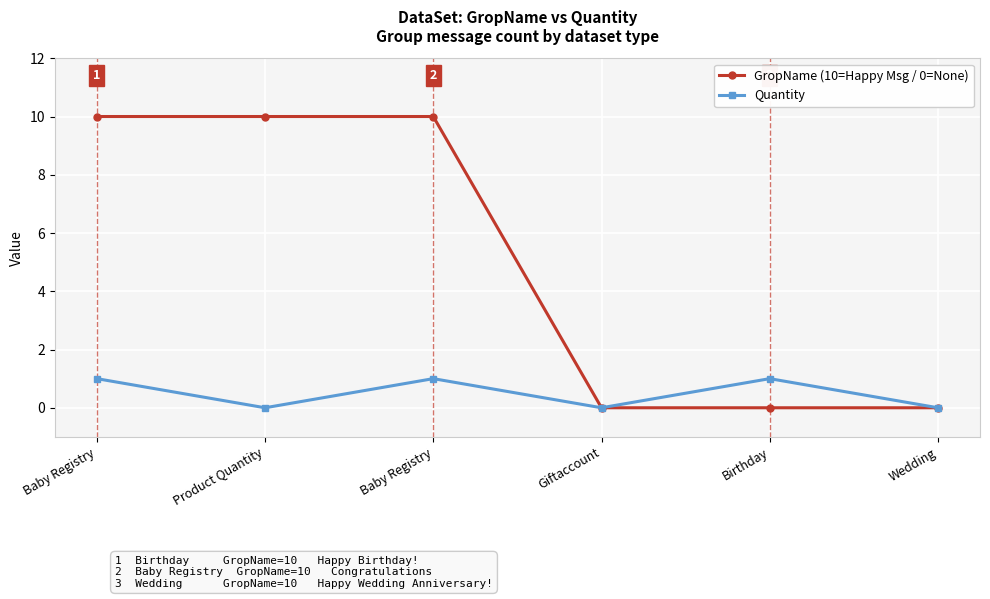

Which has a higher value, Baby Registry or Birthday?

Baby Registry